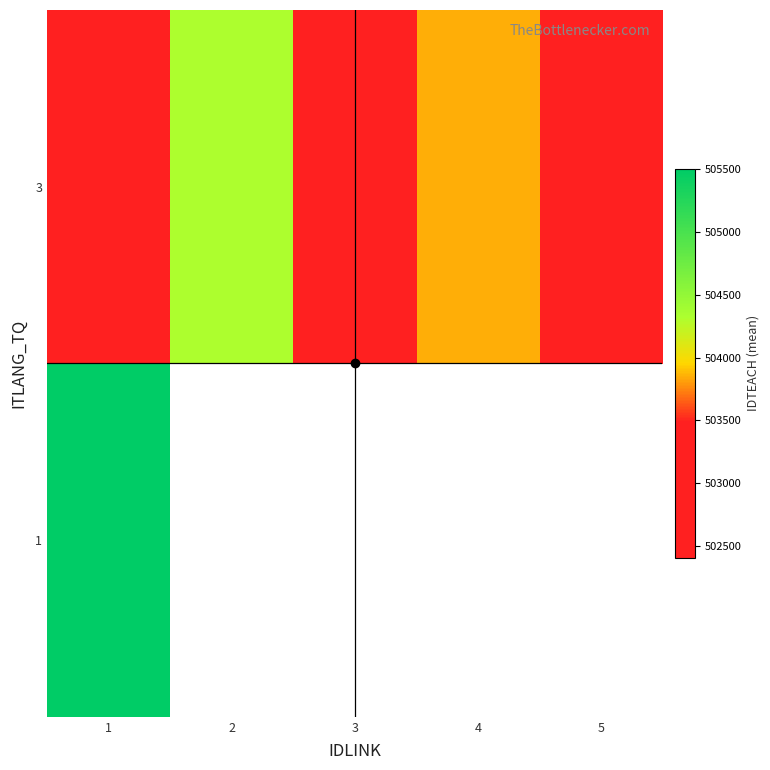

The 3 series shows 126302.7 at 2. True or false?

False